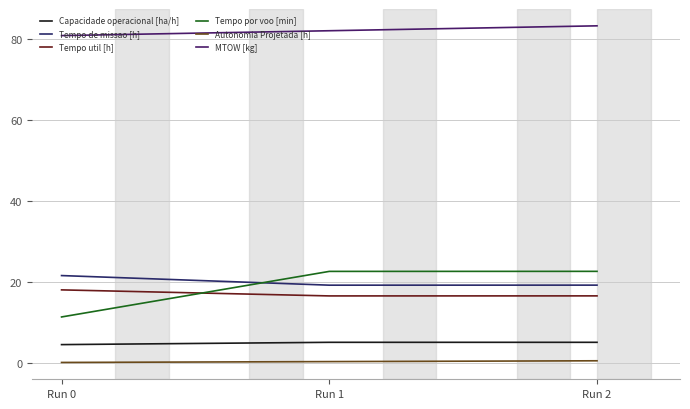

List the labels in order of MTOW [kg] value, largest first.

Run 2, Run 1, Run 0